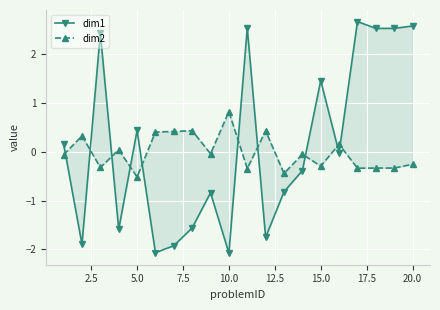

How many values in dim2 are below zero?

12